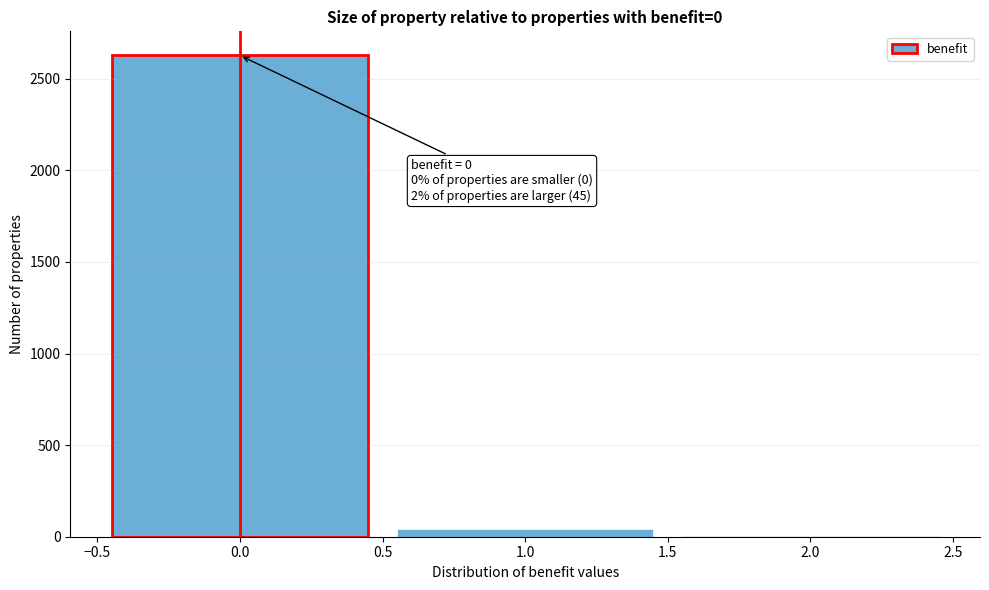

Over which range of the x-axis is the bar tallest?

-0.5 to 0.5